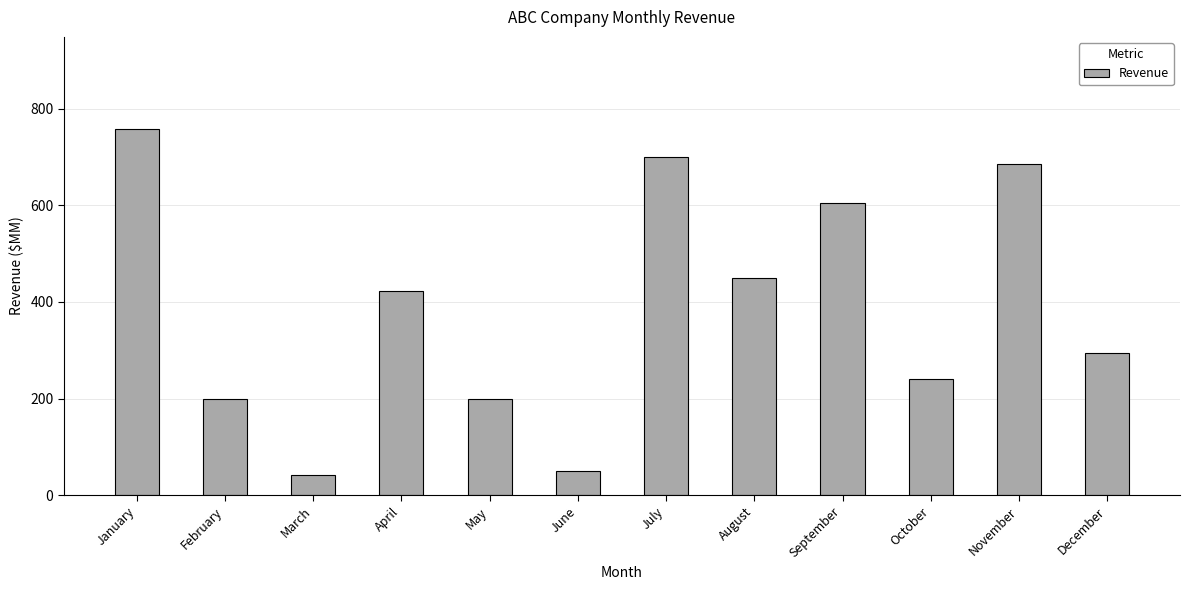

How many categories are shown in the chart?

12